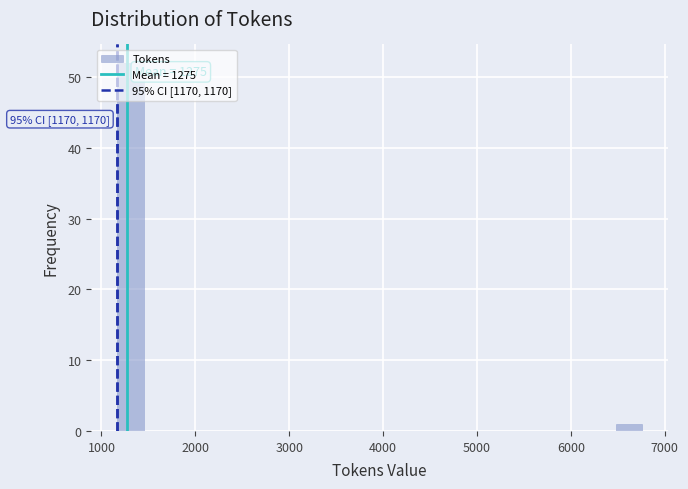

Read against the x-axis, roughly where is the centre of the tallest bar?

1300